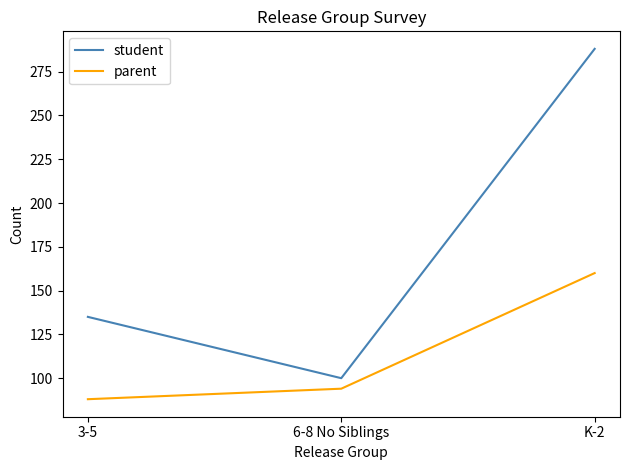

At which category is the sum across all series the highest?

K-2